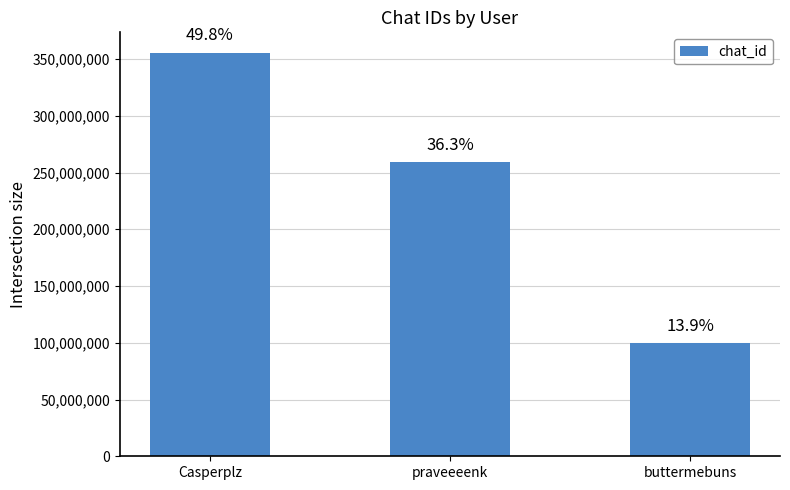

How many bars are there in total?

3